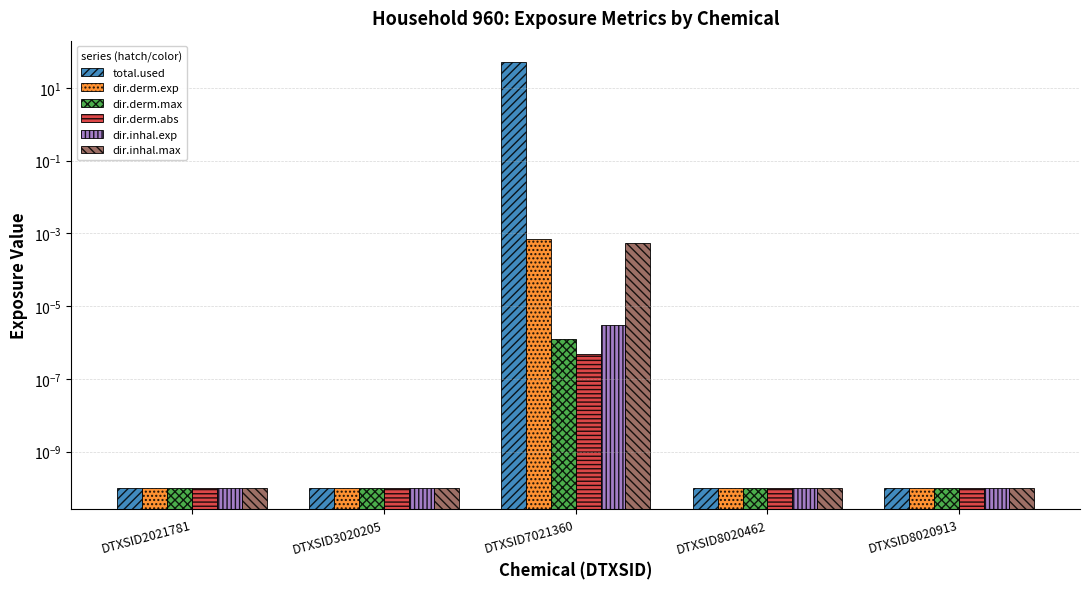

Reading left to right, list all the values displayed in this chart.

total.used: DTXSID2021781=0.0	DTXSID3020205=0.0	DTXSID7021360=51.6	DTXSID8020462=0.0	DTXSID8020913=0.0
dir.derm.exp: DTXSID2021781=0.0	DTXSID3020205=0.0	DTXSID7021360=0.0	DTXSID8020462=0.0	DTXSID8020913=0.0
dir.derm.max: DTXSID2021781=0.0	DTXSID3020205=0.0	DTXSID7021360=0.0	DTXSID8020462=0.0	DTXSID8020913=0.0
dir.derm.abs: DTXSID2021781=0.0	DTXSID3020205=0.0	DTXSID7021360=0.0	DTXSID8020462=0.0	DTXSID8020913=0.0
dir.inhal.exp: DTXSID2021781=0.0	DTXSID3020205=0.0	DTXSID7021360=0.0	DTXSID8020462=0.0	DTXSID8020913=0.0
dir.inhal.max: DTXSID2021781=0.0	DTXSID3020205=0.0	DTXSID7021360=0.0	DTXSID8020462=0.0	DTXSID8020913=0.0